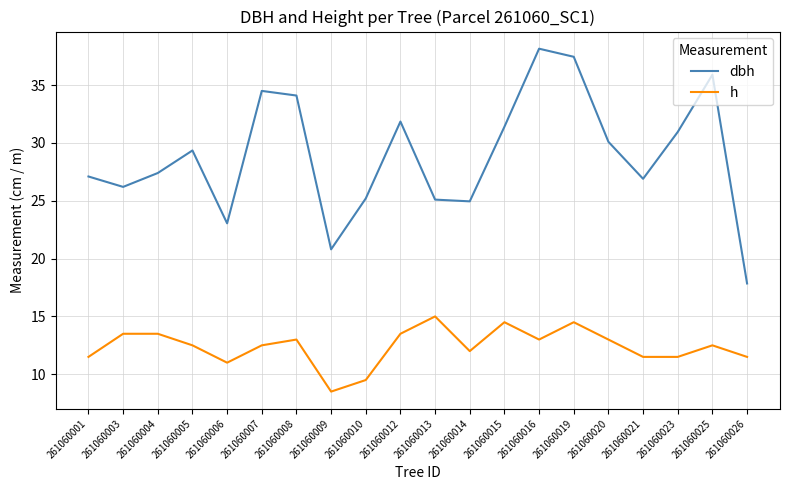

How many interior local valleys does the dbh series have?

5